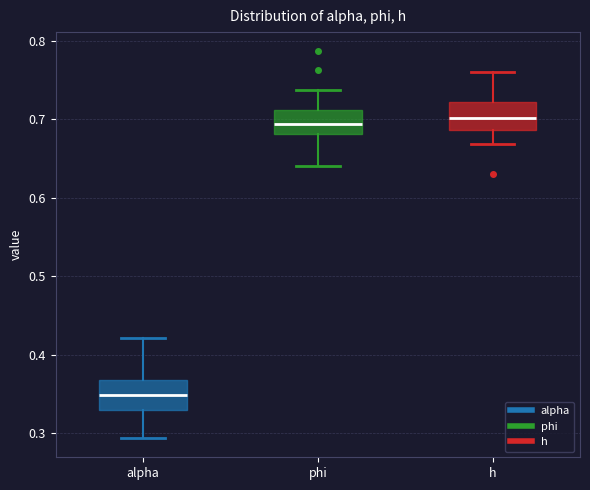

Which box's median line is the lowest?

alpha